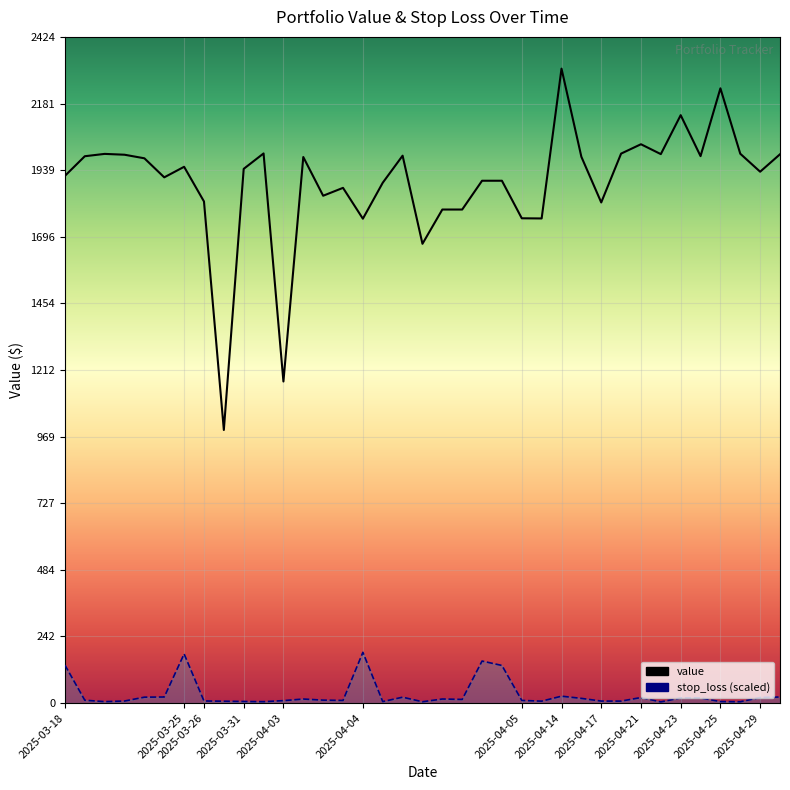

Which label corresponds to the largest value in the chart?

2025-04-14